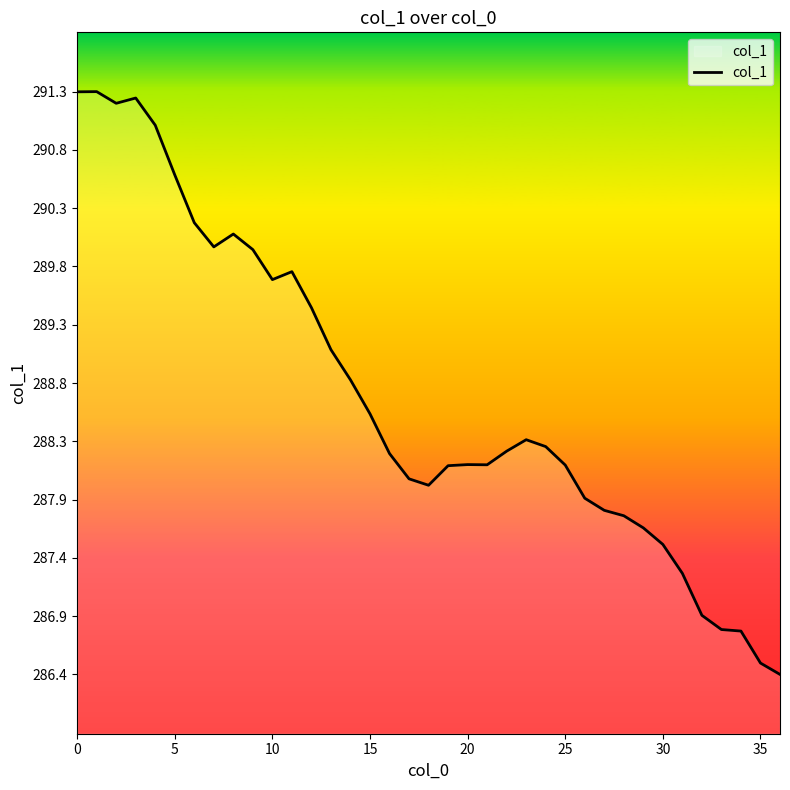

What is the difference between the maximum and minimum values?

4.9